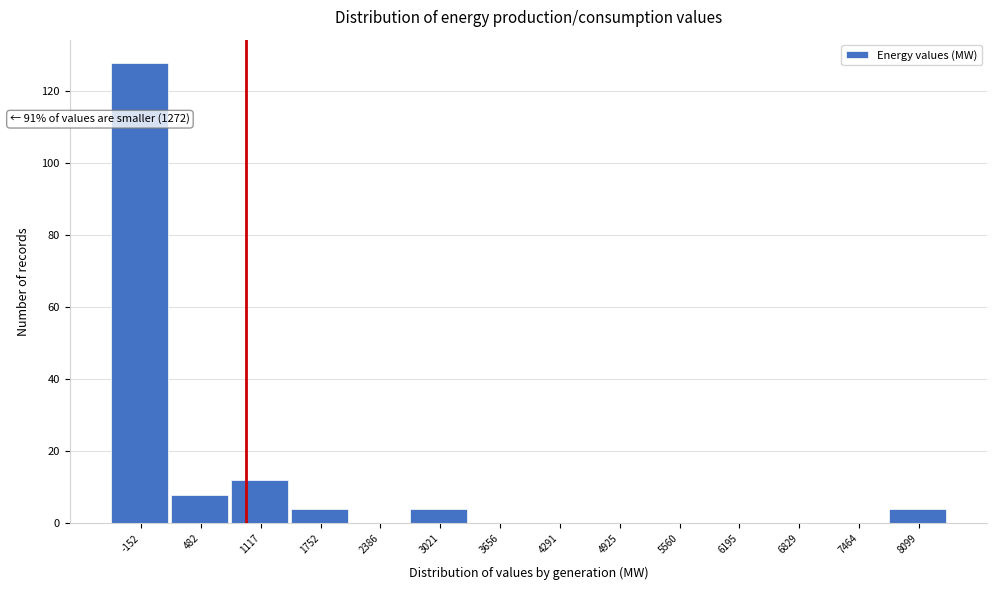

Reading left to right, extract all data points from this chart.

-152=128	482=8	1117=12	1752=4	2386=0	3021=4	3656=0	4291=0	4925=0	5560=0	6195=0	6829=0	7464=0	8099=4